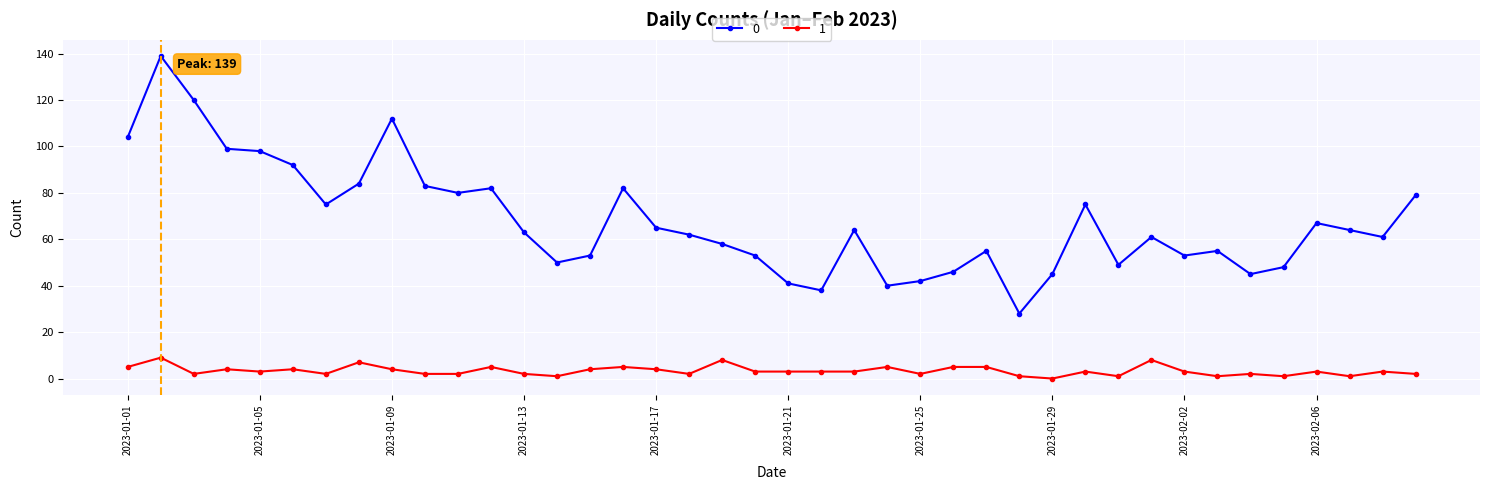

What are all the series names shown in the legend?

0, 1